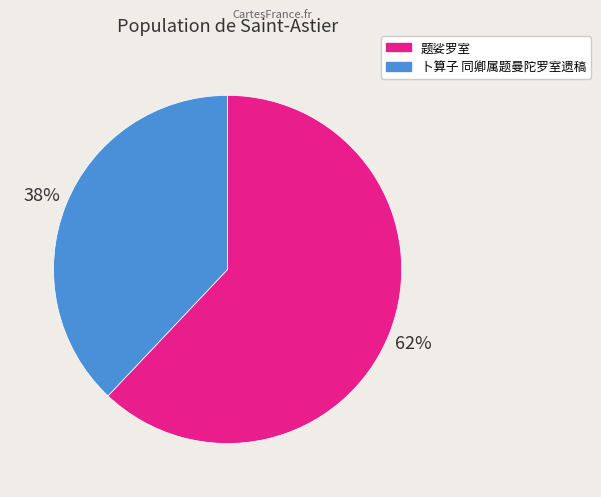

Count the number of slices in the pie.

2